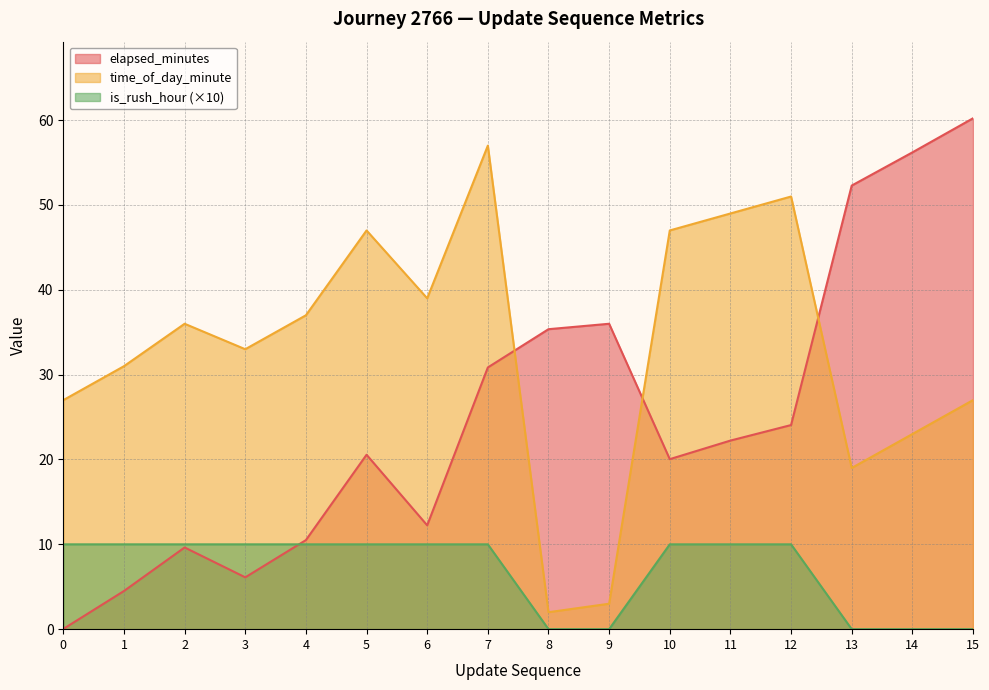

At how many categories does at least one series exceed 23?

16